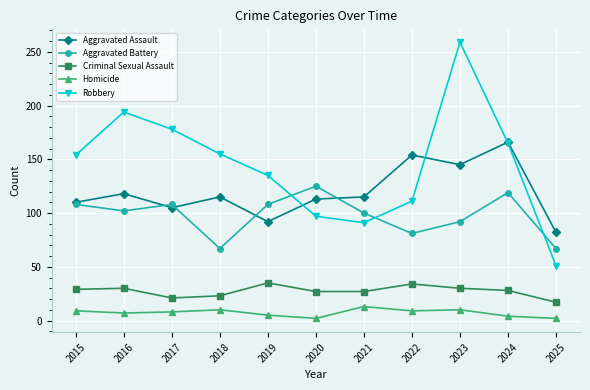

True or false: Homicide and Aggravated Battery cross at least once.

False